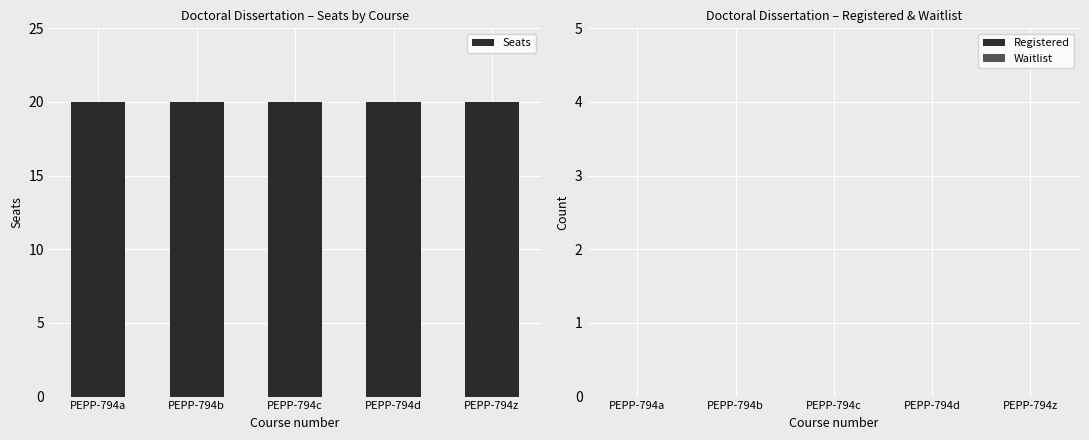

Does the chart contain any negative values?

No